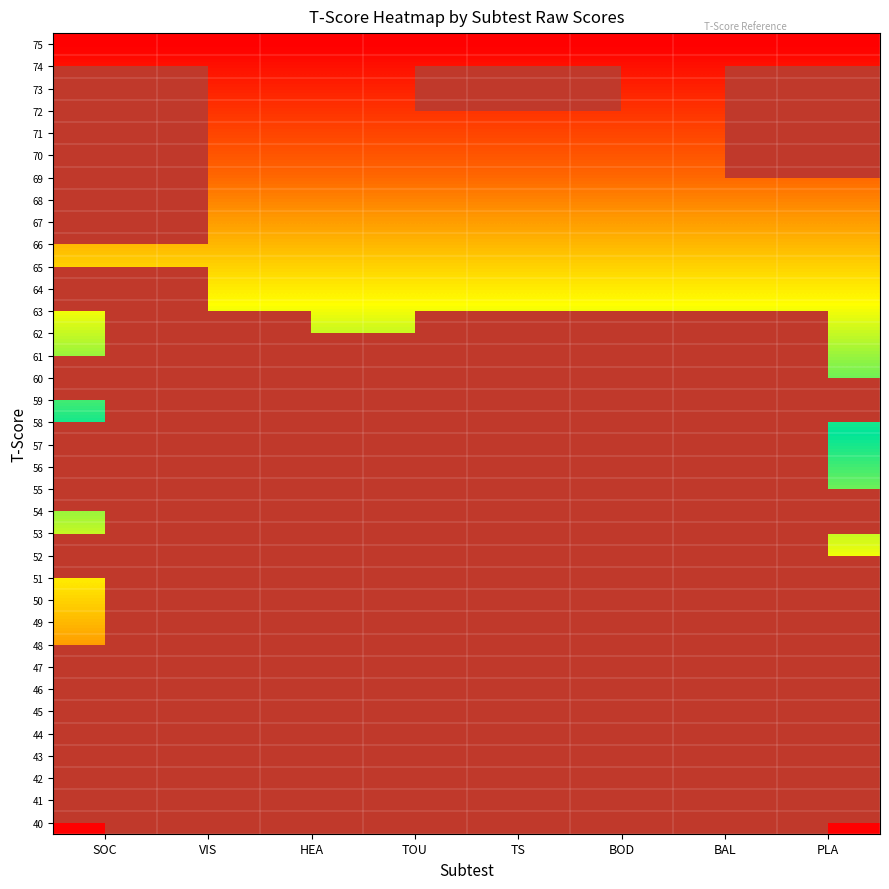

How many series are shown in this chart?

36